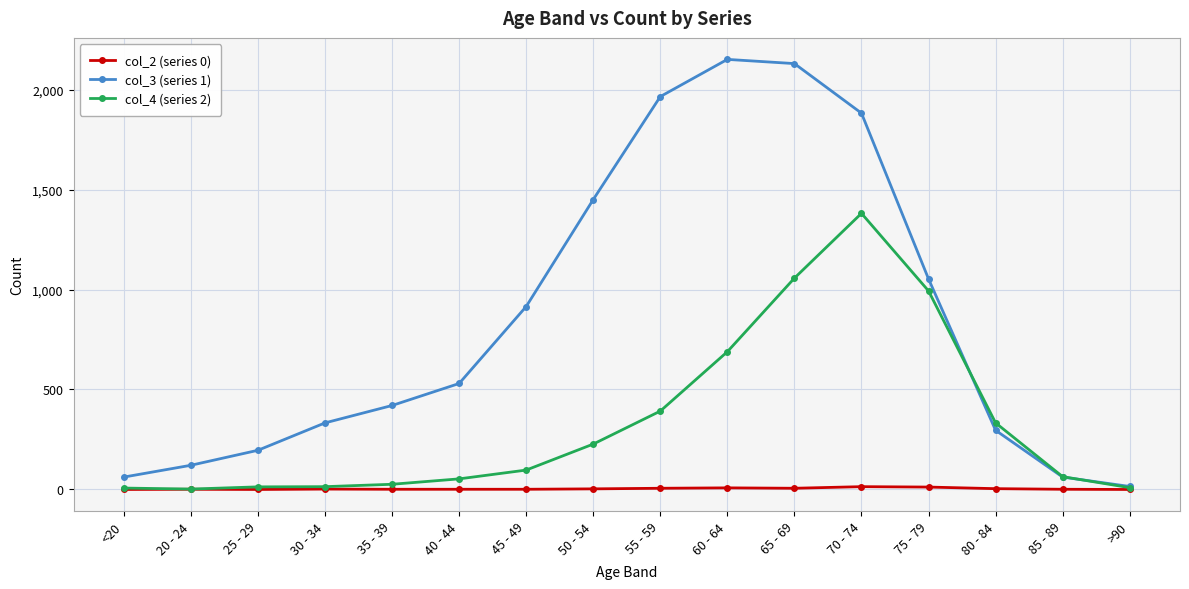

How many categories are shown in the chart?

16